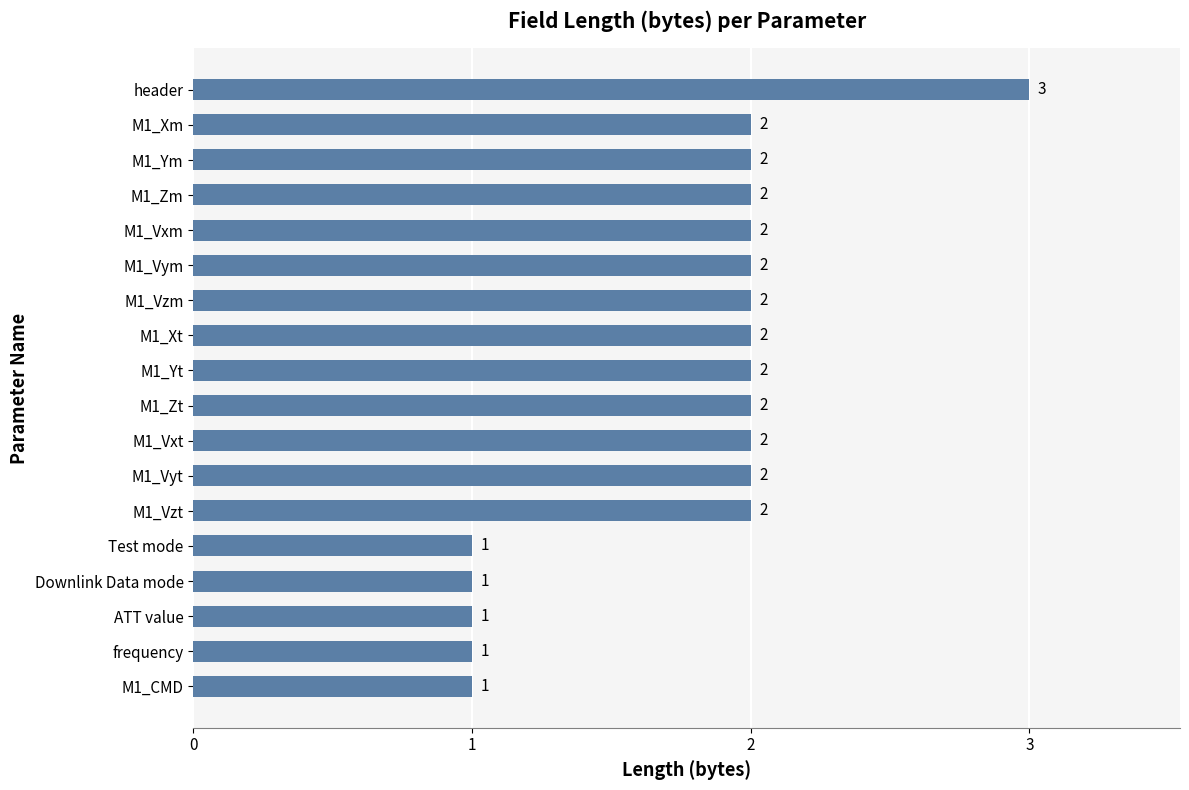

What is the ratio of the value at M1_Xt to the value at Downlink Data mode?

2.0